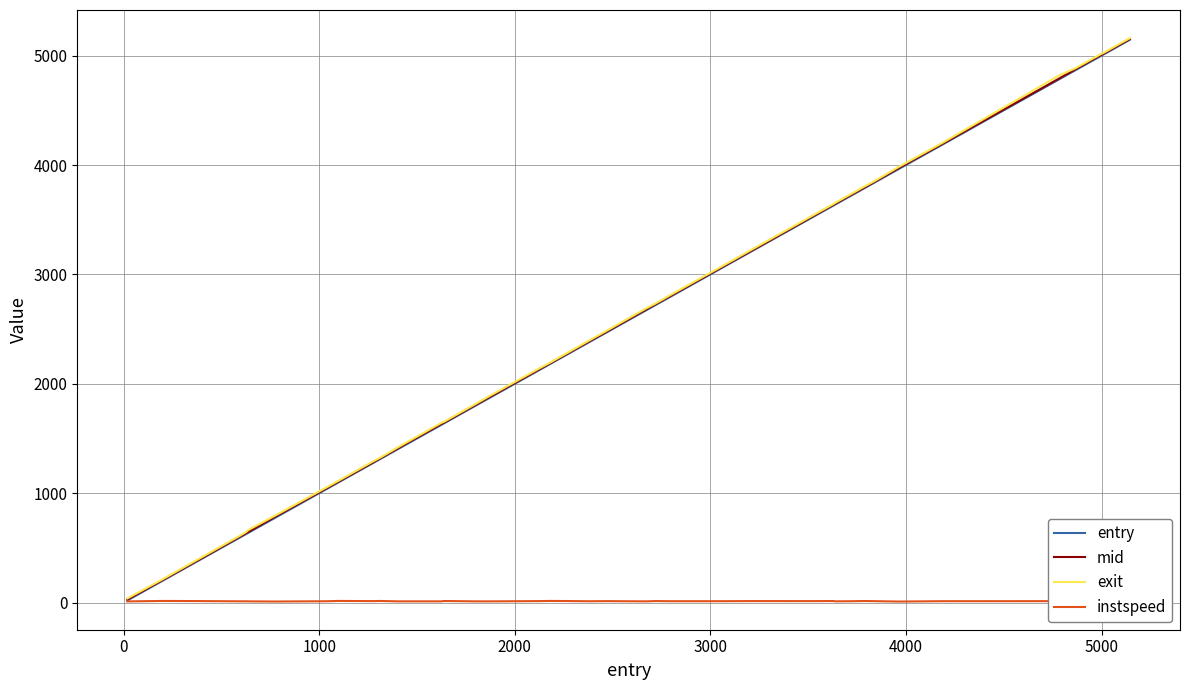

Which series has the widest spread of values?

entry